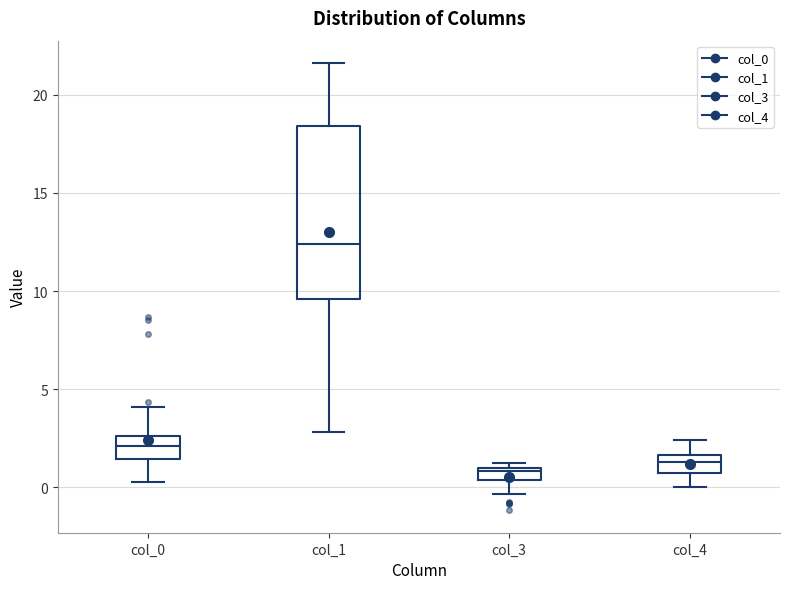

Where is the upper edge of the box for col_0 on the y-axis? The values are not printed on the chart, so give them approximately, as read against the axis.

2.5